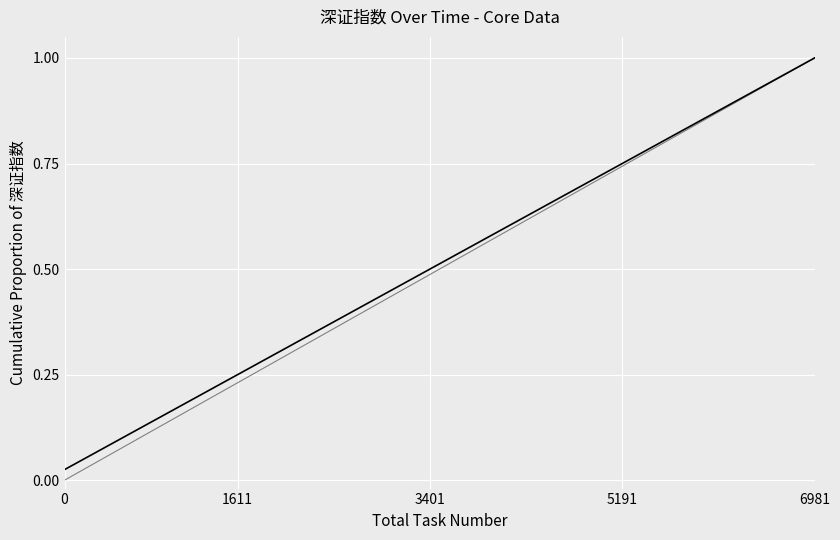

Reading left to right, transcribe all the data shown in this chart.

0.0	0.1	0.1	0.1	0.1	0.1	0.2	0.2	0.2	0.2	0.3	0.3	0.3	0.3	0.4	0.4	0.4	0.5	0.5	0.5	0.5	0.6	0.6	0.6	0.6	0.7	0.7	0.7	0.7	0.8	0.8	0.8	0.8	0.8	0.9	0.9	0.9	0.9	1.0	1.0